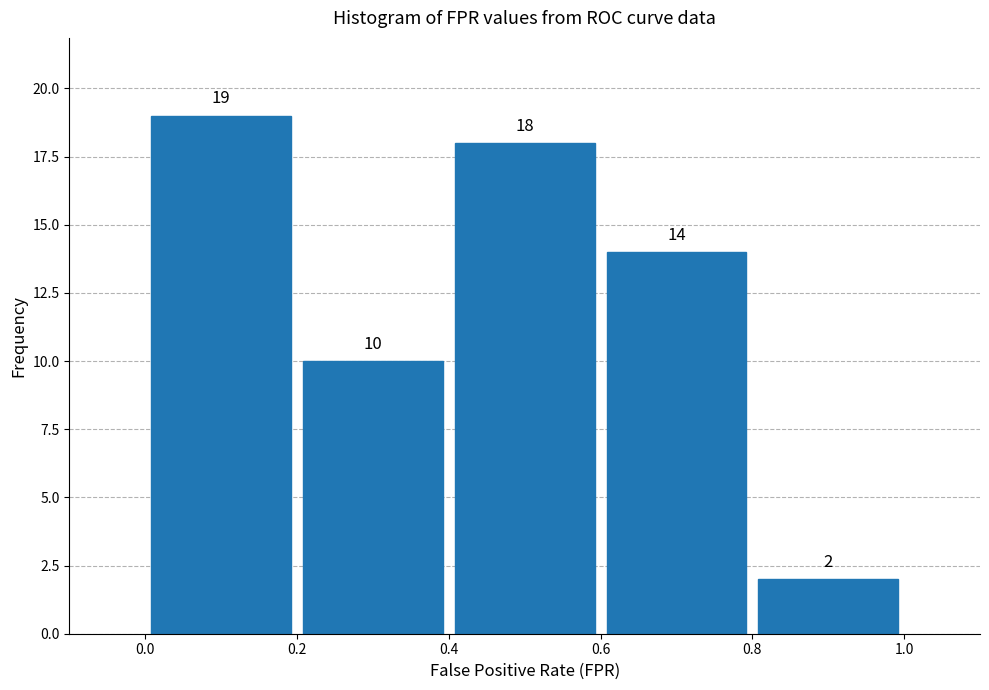

Which range on the x-axis has the tallest bar?

0.0 to 0.2